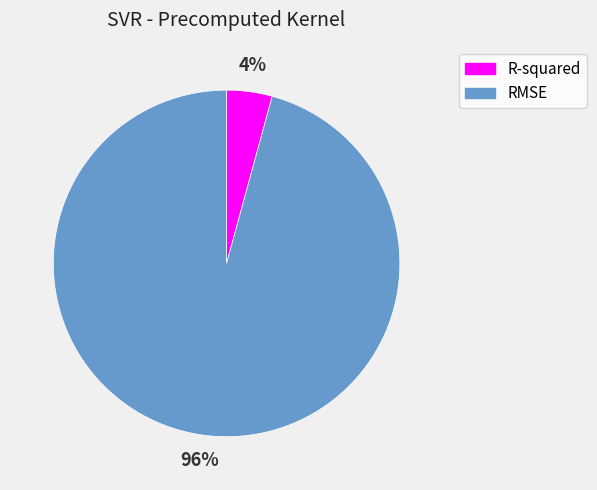

To the nearest percent, what is the combined percentage of R-squared and RMSE?

100%